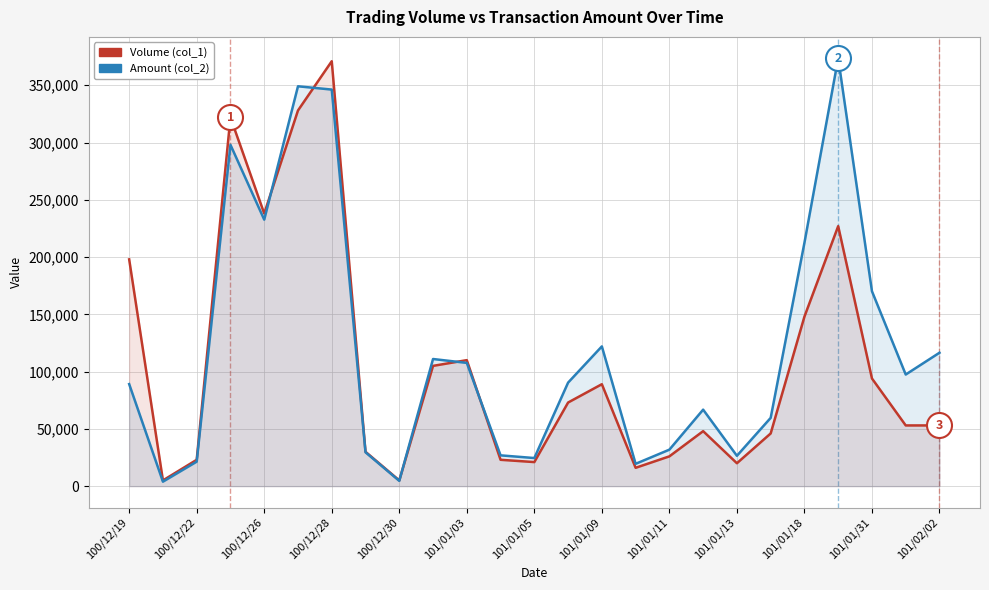

At which label does Volume (col_1) first exceed 53000?

100/12/19